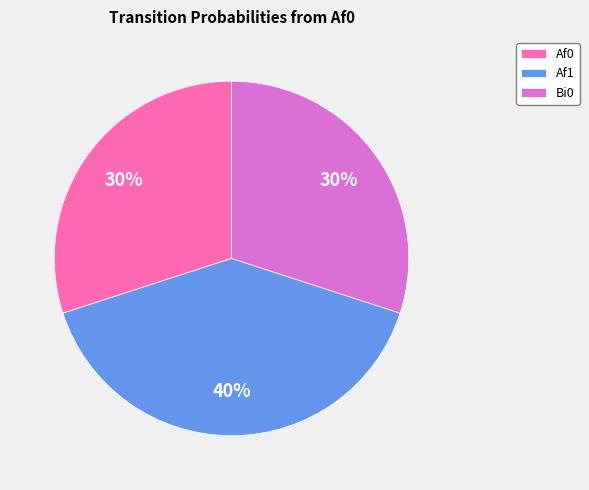

What is the ratio of the value at Af1 to the value at Bi0?

1.3